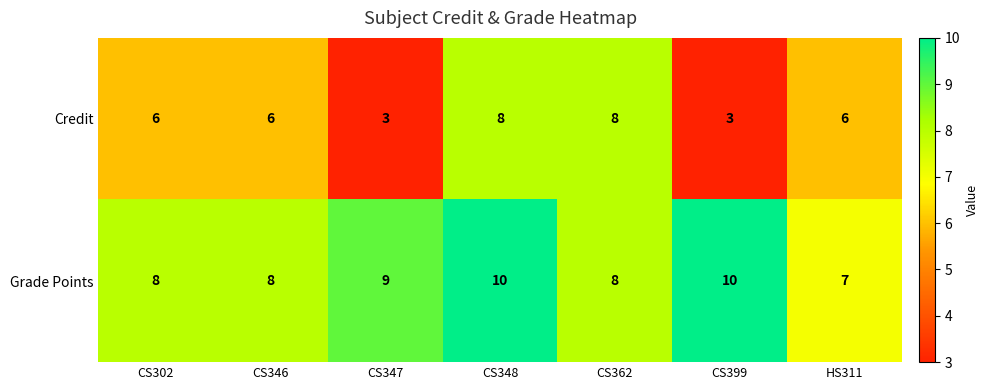

Reading right to left, extract all data points from this chart.

Credit: 6	3	8	8	3	6	6
Grade Points: 7	10	8	10	9	8	8